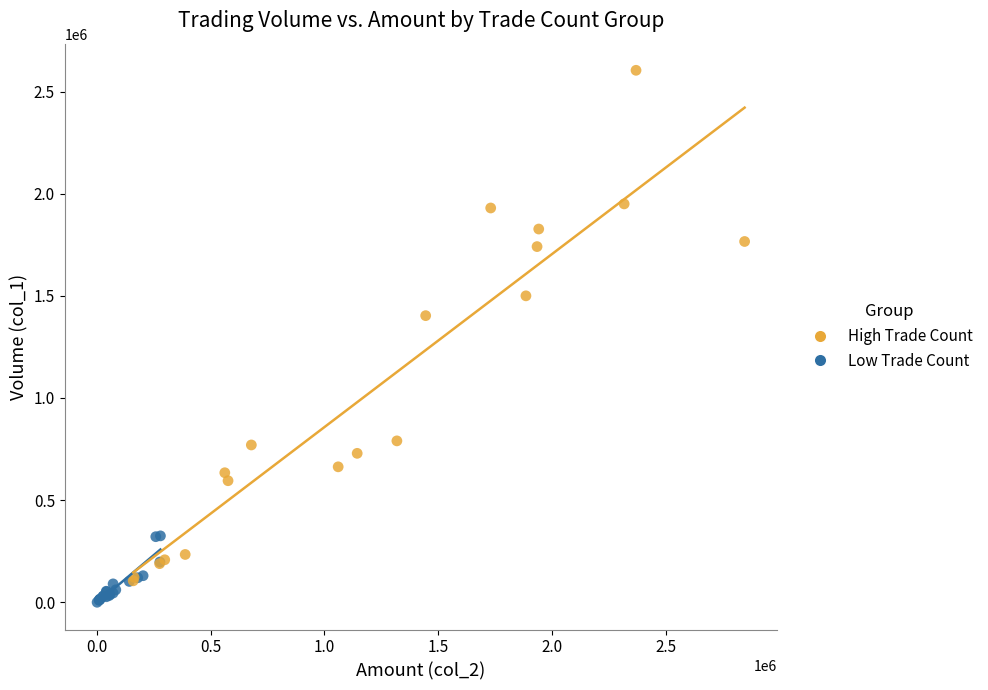

Which series has the widest spread of Y values?

High Trade Count